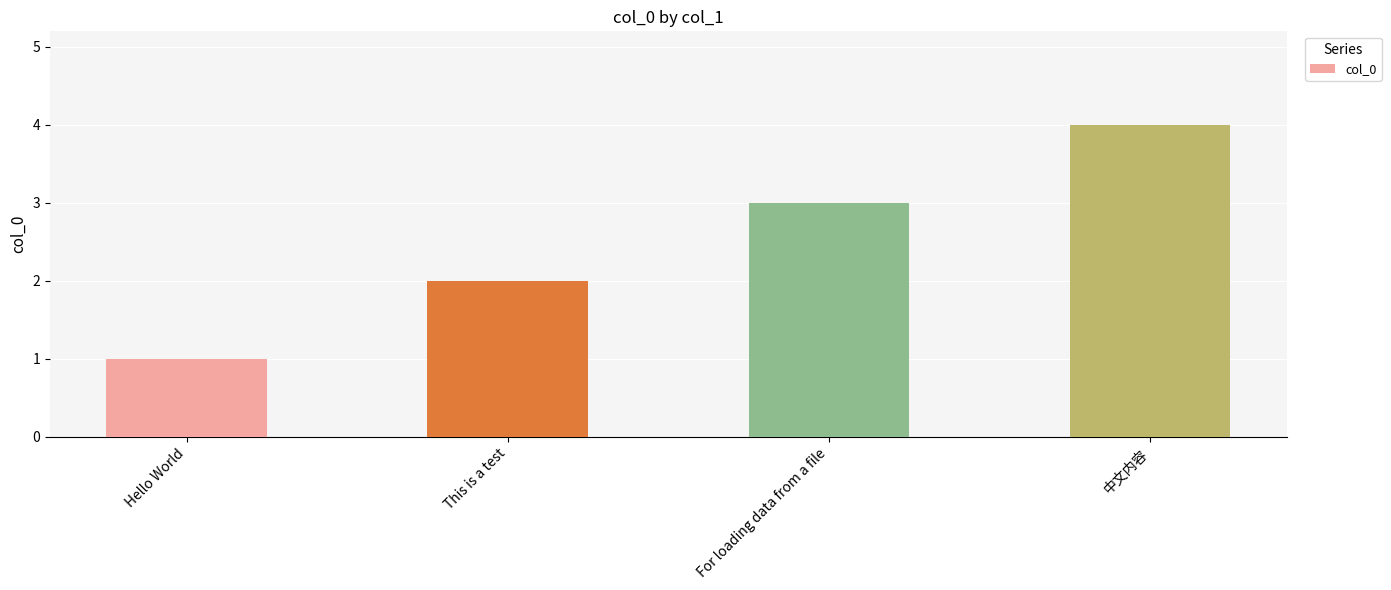

What value does the data have at 中文内容?

4